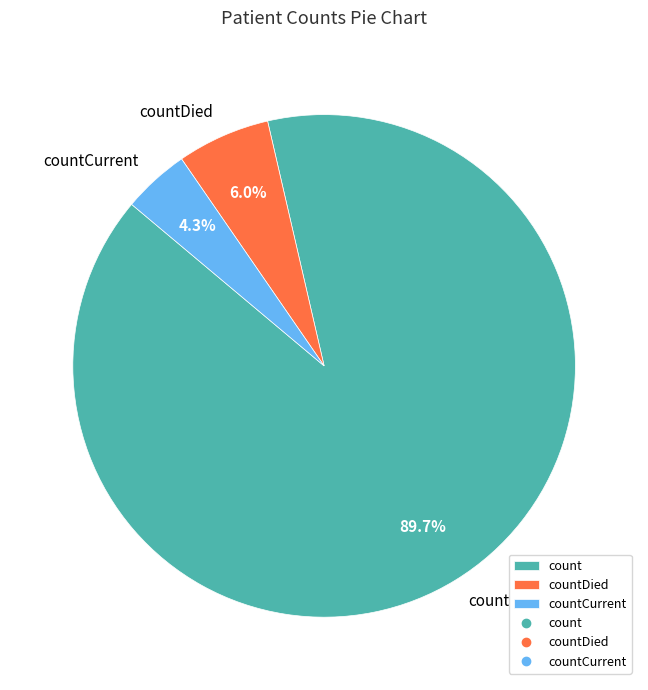

To the nearest percent, what is the difference between the countDied and countCurrent slice percentages?

2%